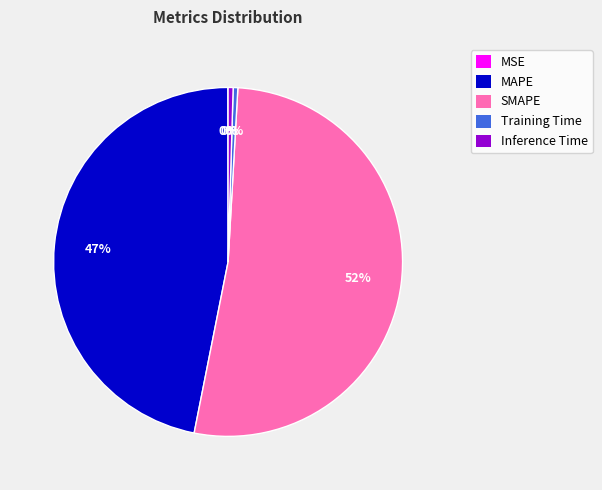

Do MAPE and Training Time together represent more than half of the pie?

No